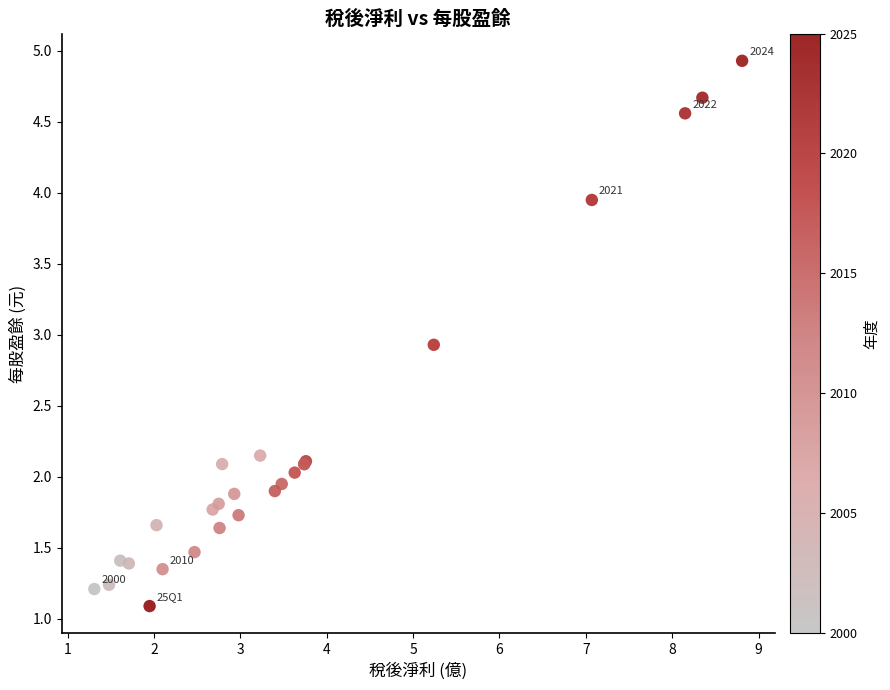

What Y value in the scatter plot is closest to 3?

2.9